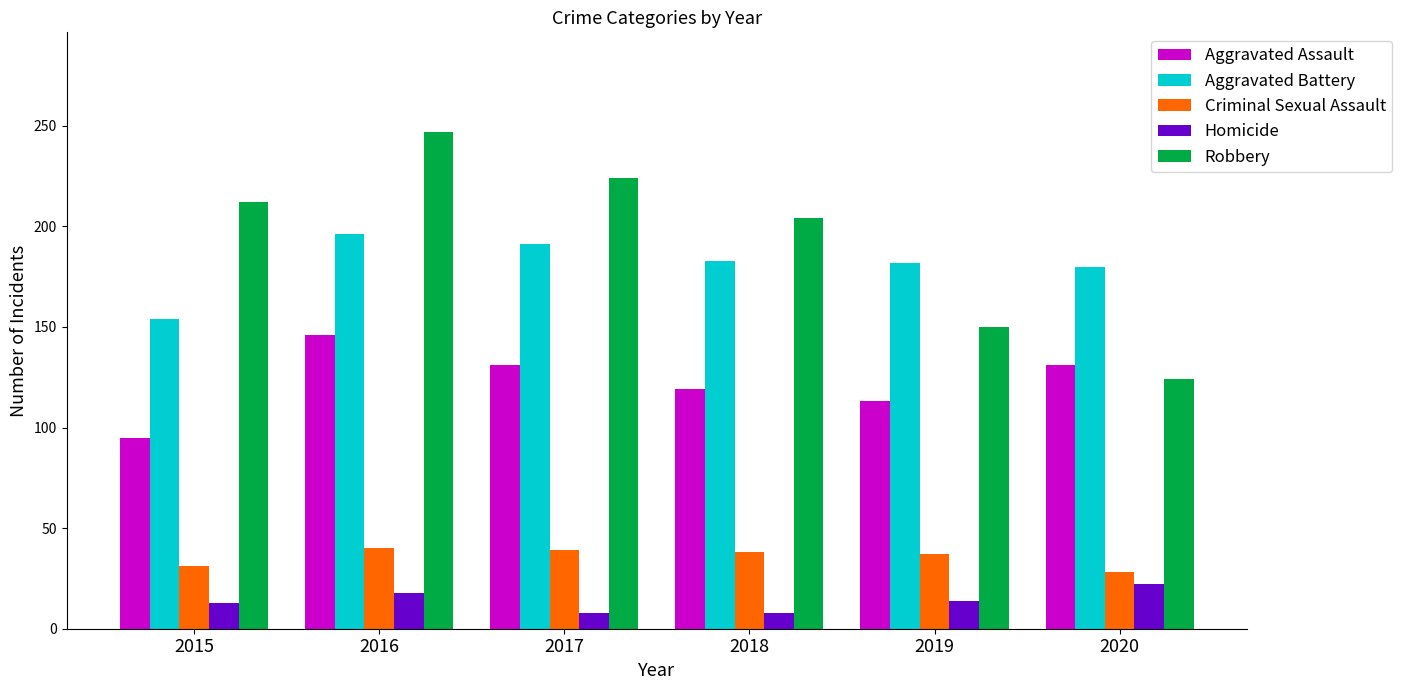

What is the greatest value displayed?

247